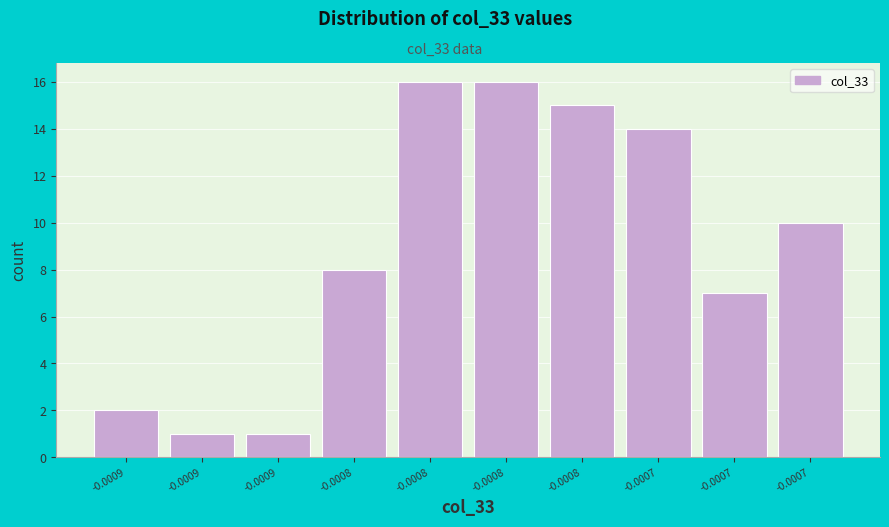

How many bars are there in total?

10